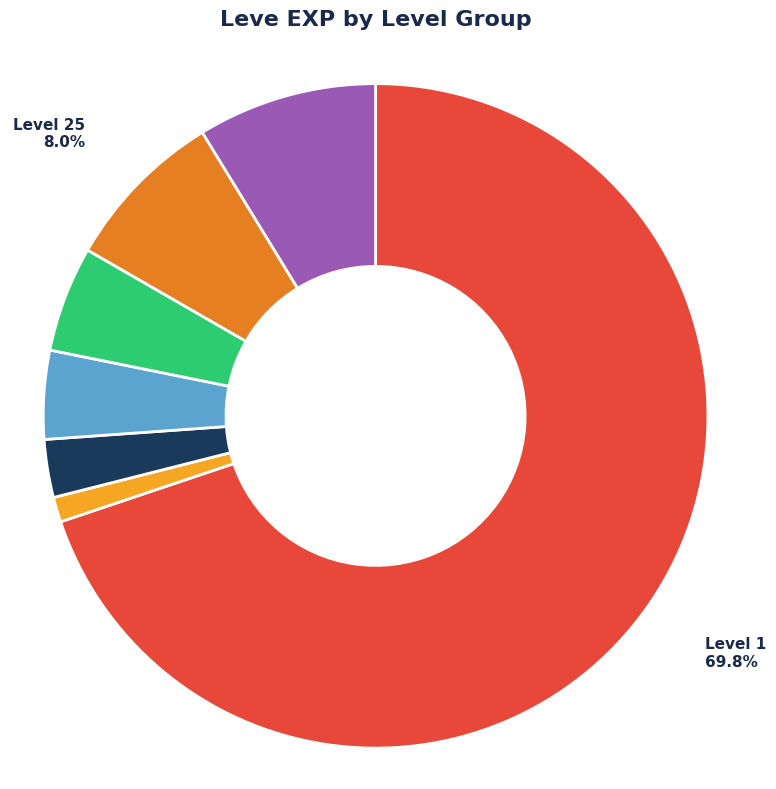

How many slices are in this pie chart?

7